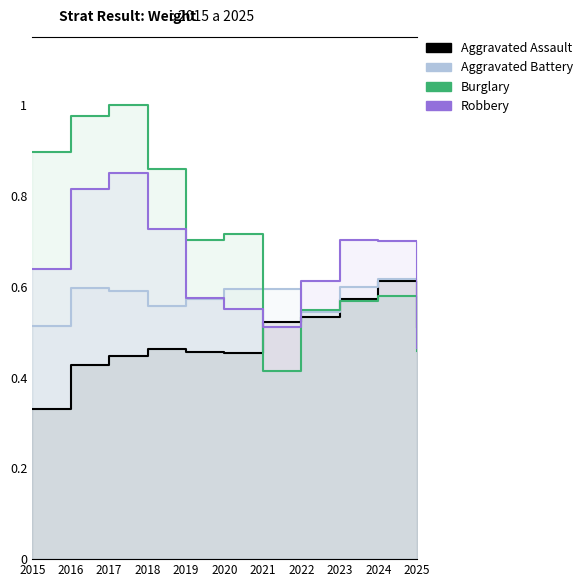

Rank the series by their average value, from highest to lowest.

Burglary, Robbery, Aggravated Battery, Aggravated Assault